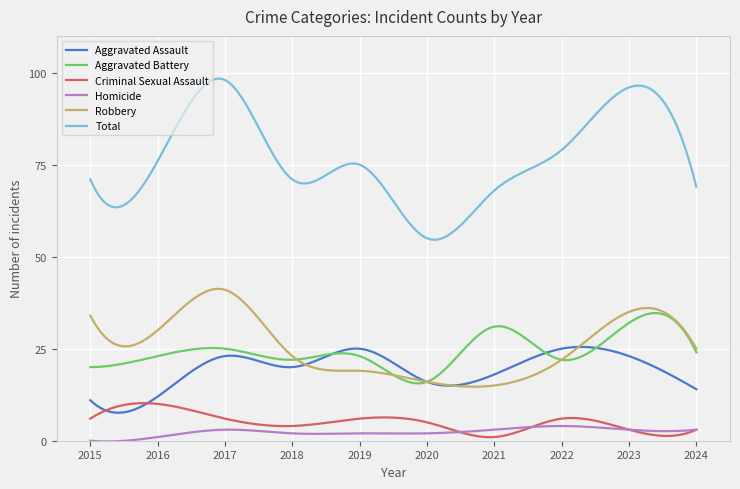

What is the difference between the maximum and minimum values in the Homicide series?

4.2